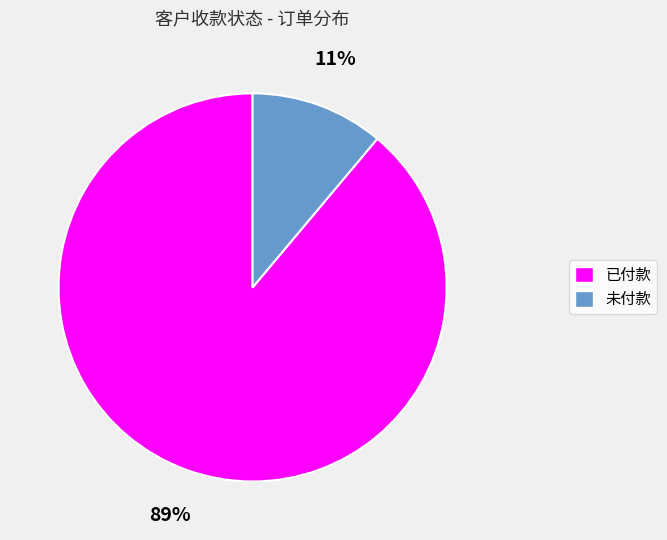

Rank the categories by value from lowest to highest.

未付款, 已付款